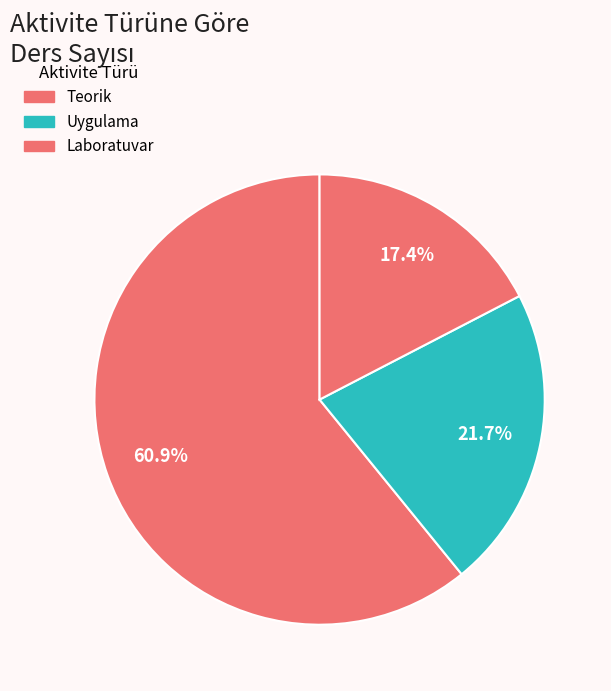

What is the largest slice in the pie chart?

Teorik